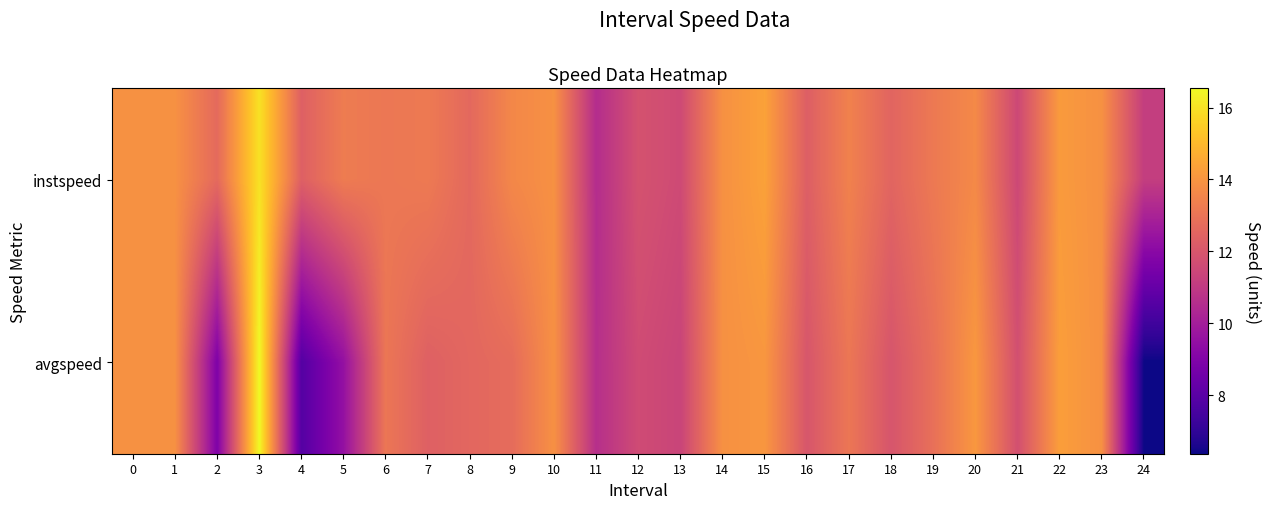

Rank the series by their maximum value, from highest to lowest.

avgspeed, instspeed